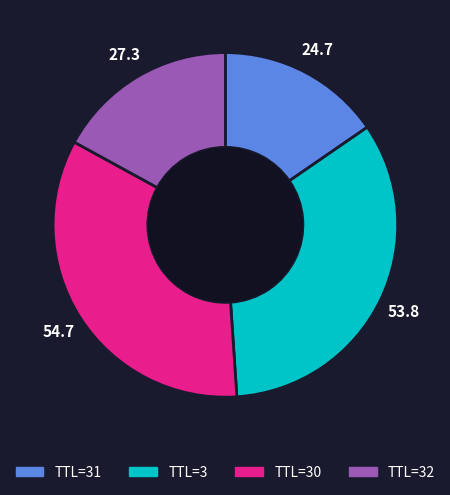

Which has a higher value, TTL=31 or TTL=32?

TTL=32